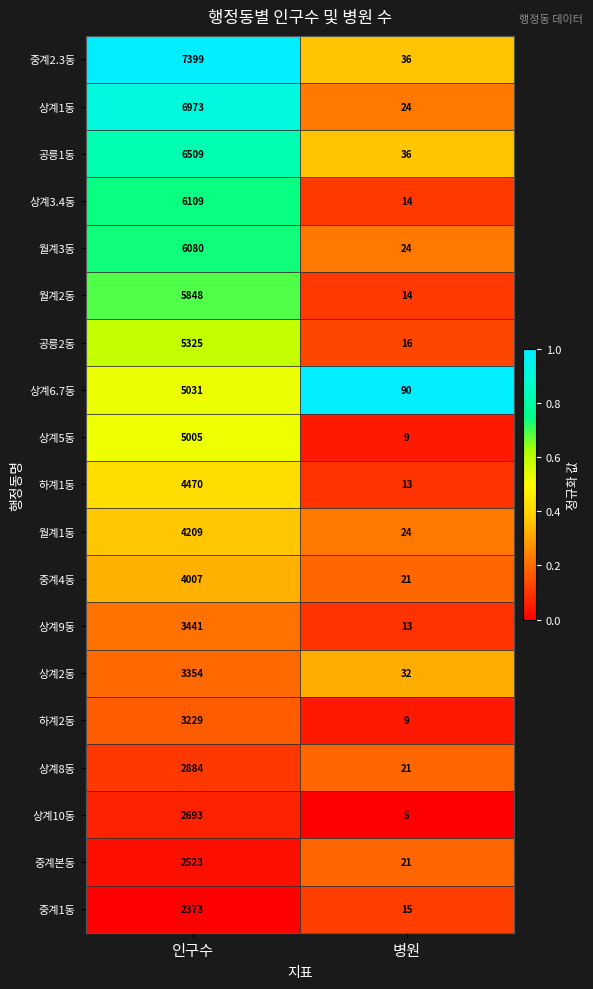

What value does the 중계1동 series have at 인구수, to the nearest 50?

2350